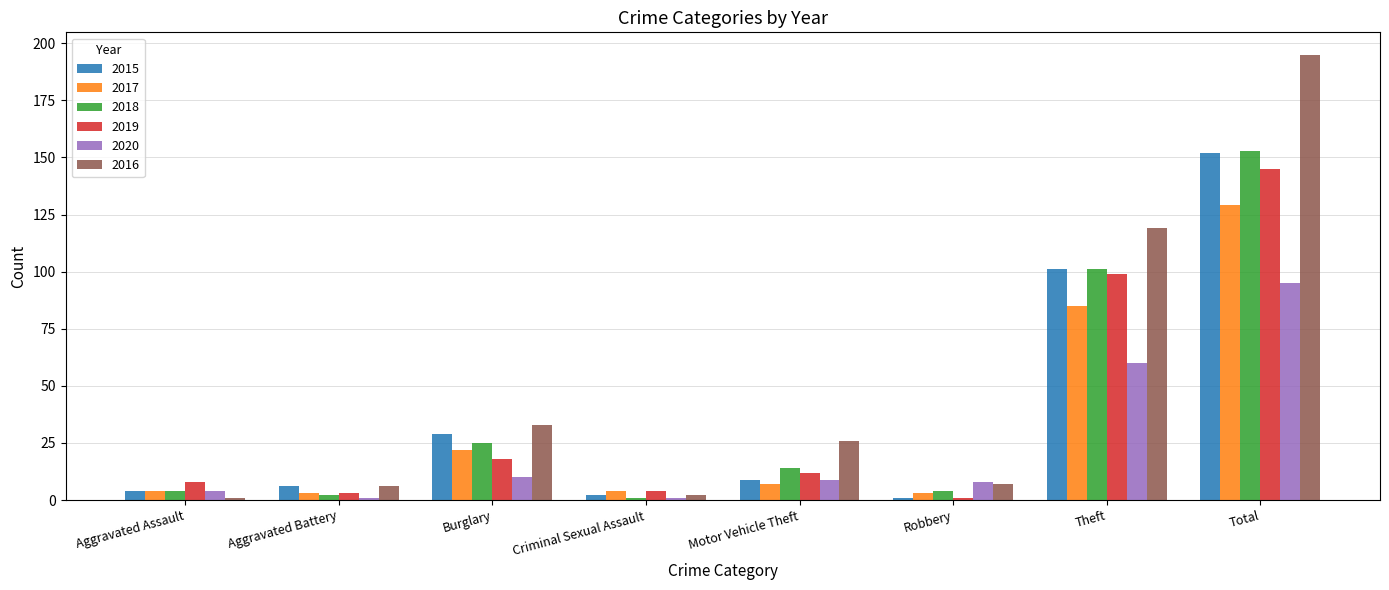

The value of 2016 at Aggravated Assault is 1. True or false?

True